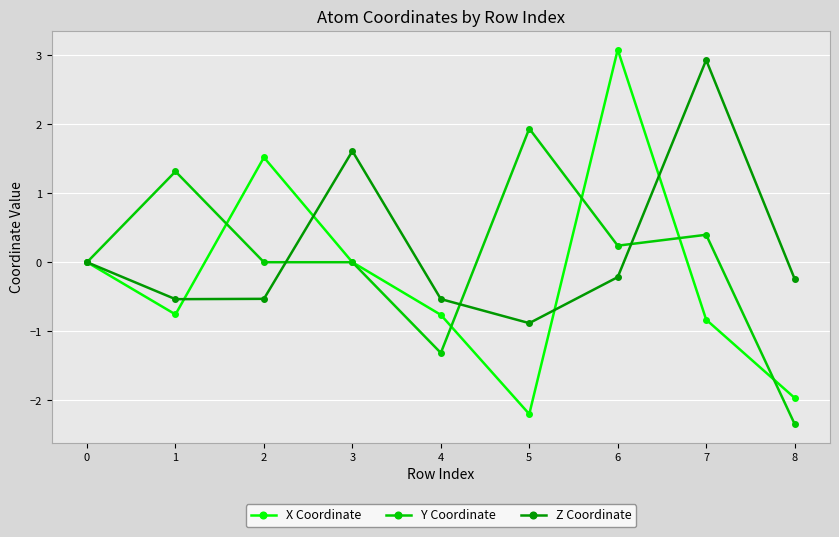

What is the value of the Z Coordinate point at the 6th from the left?

-0.9